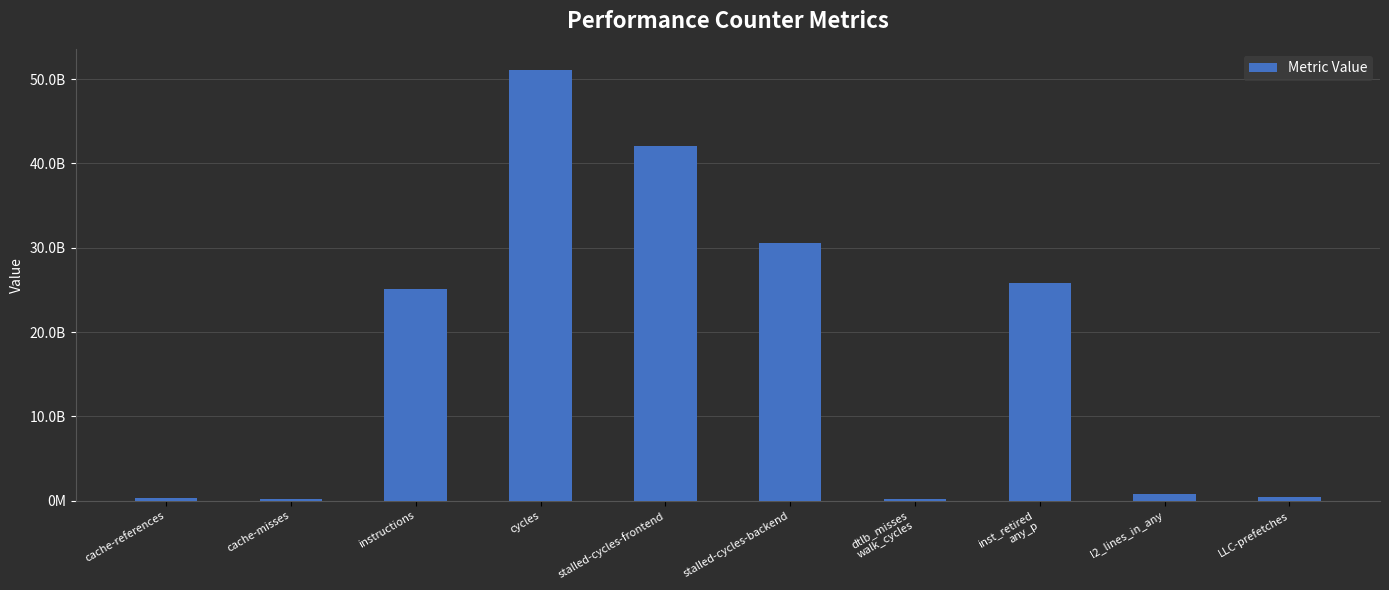

What is the difference between the values at inst_retired
any_p and dtlb_misses
walk_cycles?

25584030778